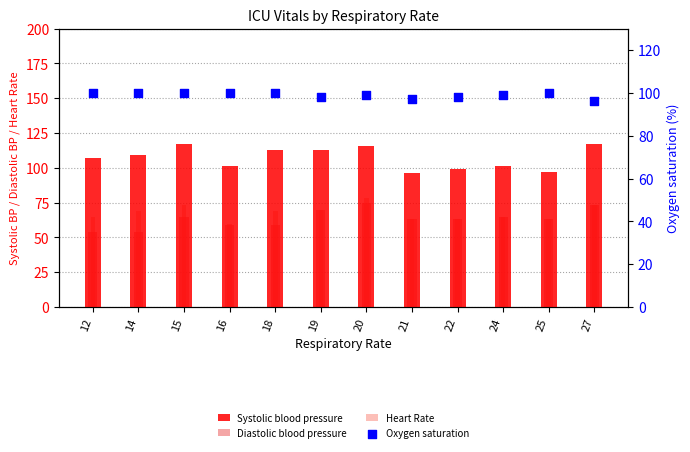

Which series reaches the minimum Y coordinate?

Diastolic blood pressure